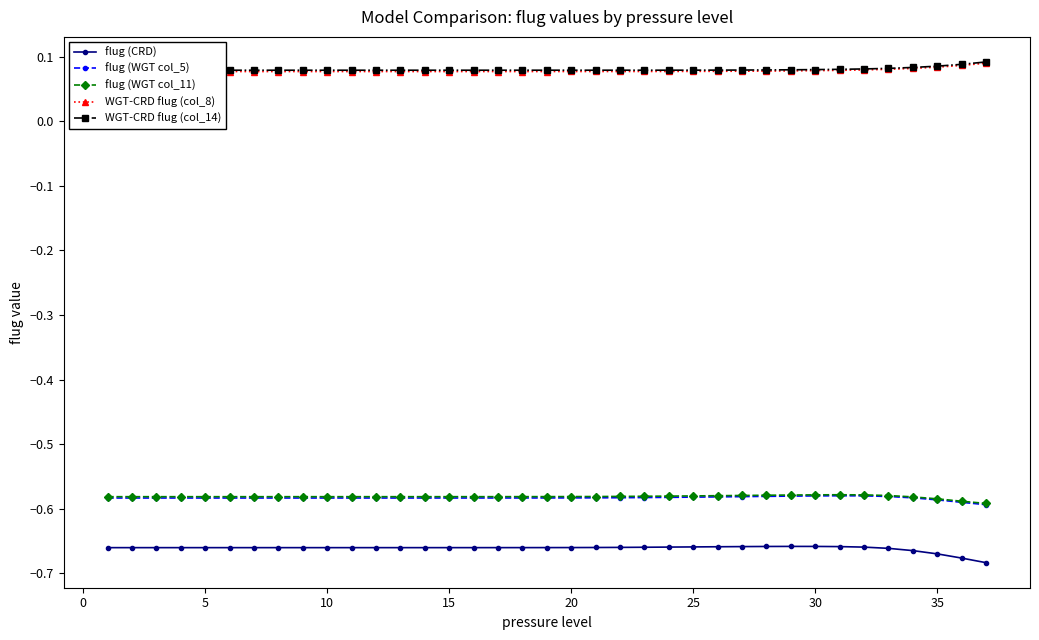

True or false: flug (WGT col_5) and flug (CRD) cross at least once.

False